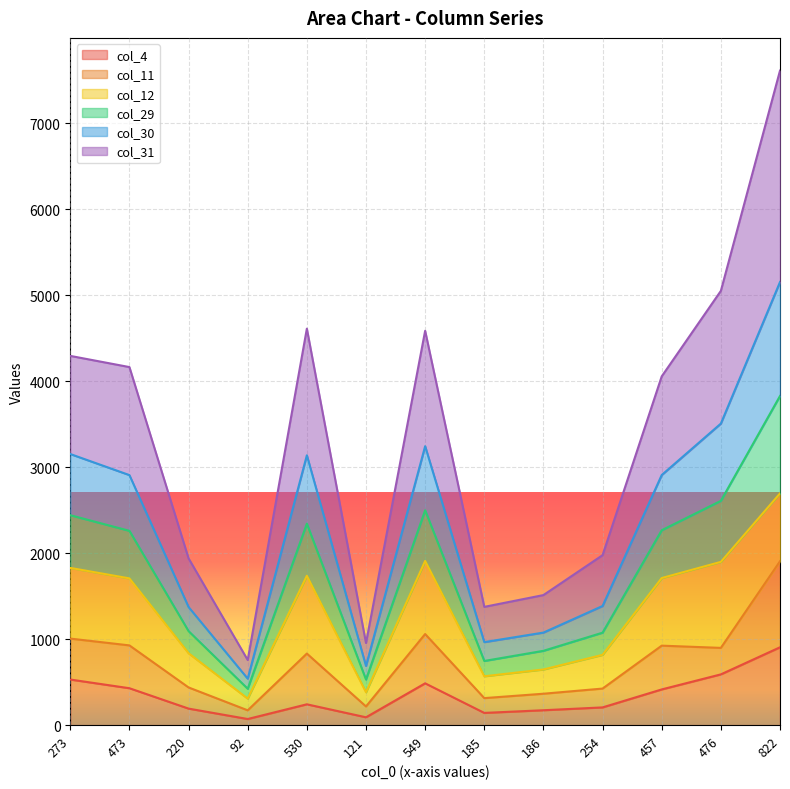

At how many categories does at least one series exceed 1874?

9